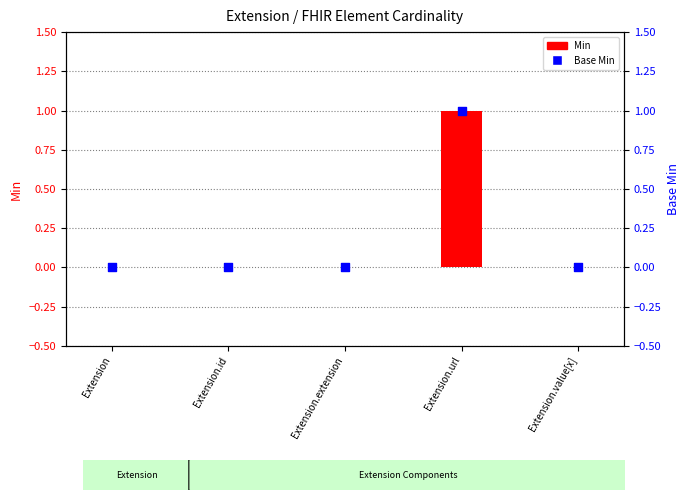

At how many categories does at least one series exceed 0?

1